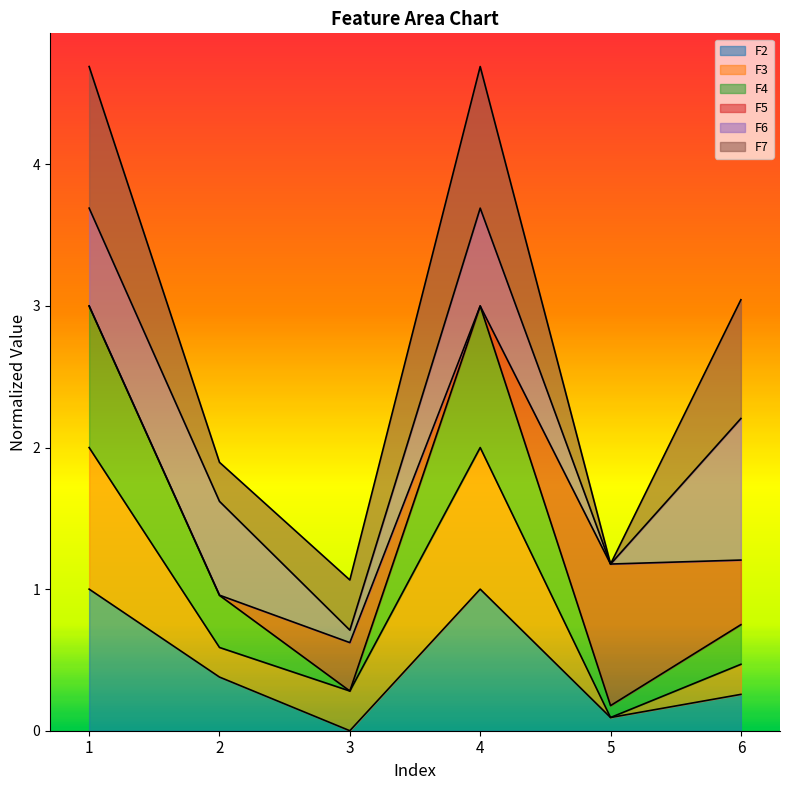

At which category is the sum across all series the highest?

1